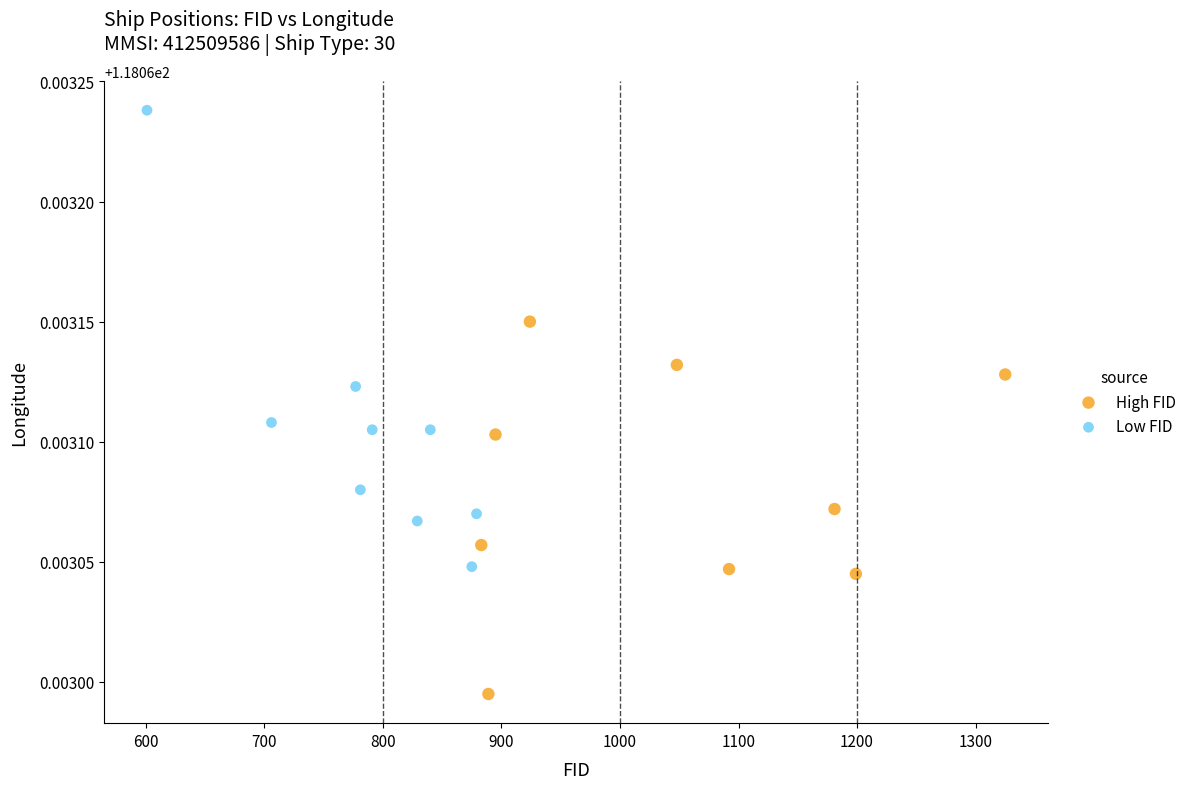

Which series contains the lowest Y value?

High FID